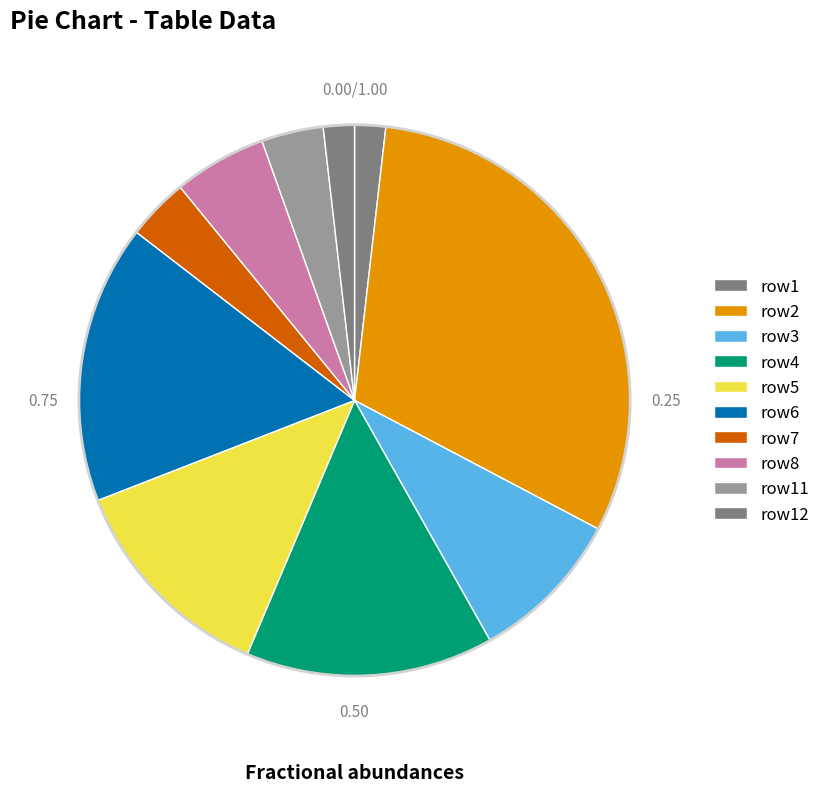

How many segments does this pie chart have?

10